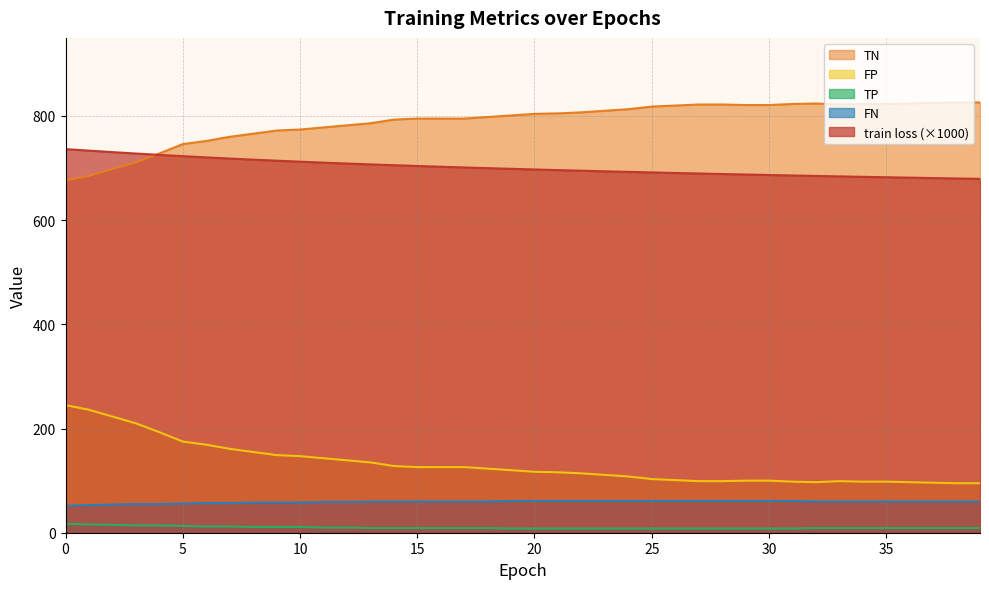

Reading left to right, list all the values displayed in this chart.

train loss: 0=736.4	1=733.5	2=730.6	3=727.9	4=725.3	5=722.9	6=720.5	7=718.3	8=716.2	9=714.2	10=712.3	11=710.5	12=708.7	13=707.1	14=705.5	15=704.0	16=702.6	17=701.2	18=699.9	19=698.6	20=697.3	21=696.1	22=695.0	23=693.8	24=692.7	25=691.7	26=690.6	27=689.6	28=688.6	29=687.6	30=686.7	31=685.8	32=684.9	33=684.0	34=683.2	35=682.4	36=681.6	37=680.8	38=680.0	39=679.3
TN: 0=676.0	1=685.0	2=698.0	3=711.0	4=728.0	5=746.0	6=752.0	7=760.0	8=766.0	9=772.0	10=774.0	11=778.0	12=782.0	13=786.0	14=793.0	15=795.0	16=795.0	17=795.0	18=798.0	19=801.0	20=804.0	21=805.0	22=807.0	23=810.0	24=813.0	25=818.0	26=820.0	27=822.0	28=822.0	29=821.0	30=821.0	31=823.0	32=824.0	33=822.0	34=823.0	35=823.0	36=824.0	37=825.0	38=826.0	39=826.0
FP: 0=245.0	1=236.0	2=223.0	3=210.0	4=193.0	5=175.0	6=169.0	7=161.0	8=155.0	9=149.0	10=147.0	11=143.0	12=139.0	13=135.0	14=128.0	15=126.0	16=126.0	17=126.0	18=123.0	19=120.0	20=117.0	21=116.0	22=114.0	23=111.0	24=108.0	25=103.0	26=101.0	27=99.0	28=99.0	29=100.0	30=100.0	31=98.0	32=97.0	33=99.0	34=98.0	35=98.0	36=97.0	37=96.0	38=95.0	39=95.0
TP: 0=17.0	1=16.0	2=15.0	3=14.0	4=14.0	5=13.0	6=12.0	7=12.0	8=11.0	9=11.0	10=11.0	11=10.0	12=10.0	13=9.0	14=9.0	15=9.0	16=9.0	17=9.0	18=9.0	19=8.0	20=8.0	21=8.0	22=8.0	23=8.0	24=8.0	25=8.0	26=8.0	27=8.0	28=8.0	29=8.0	30=8.0	31=8.0	32=9.0	33=9.0	34=9.0	35=9.0	36=9.0	37=9.0	38=9.0	39=9.0
FN: 0=52.0	1=53.0	2=54.0	3=55.0	4=55.0	5=56.0	6=57.0	7=57.0	8=58.0	9=58.0	10=58.0	11=59.0	12=59.0	13=60.0	14=60.0	15=60.0	16=60.0	17=60.0	18=60.0	19=61.0	20=61.0	21=61.0	22=61.0	23=61.0	24=61.0	25=61.0	26=61.0	27=61.0	28=61.0	29=61.0	30=61.0	31=61.0	32=60.0	33=60.0	34=60.0	35=60.0	36=60.0	37=60.0	38=60.0	39=60.0